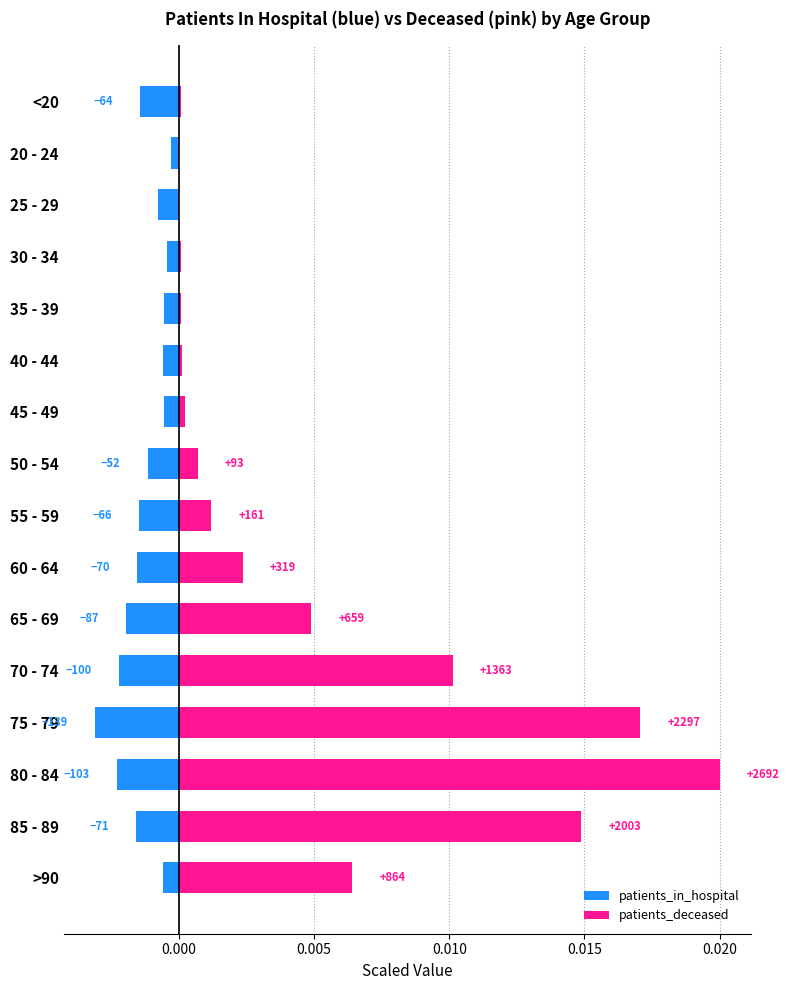

Which series has the largest total across all categories?

patients_deceased